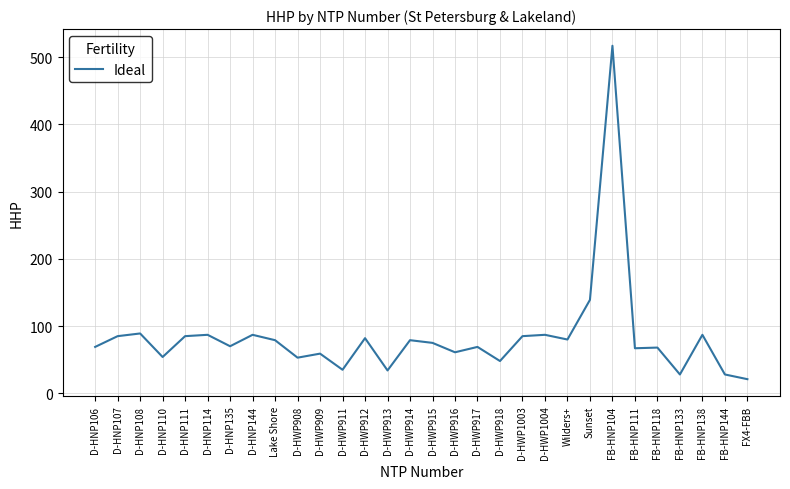

The chart shows a value of 139 at Sunset. True or false?

True